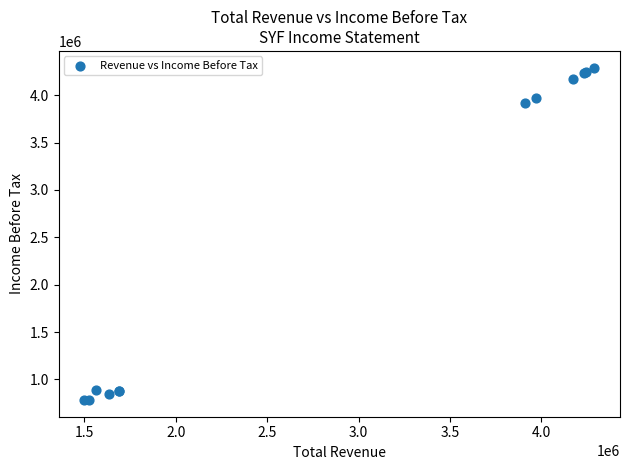

What Y value in the scatter plot is closest to 2536500?

3913000